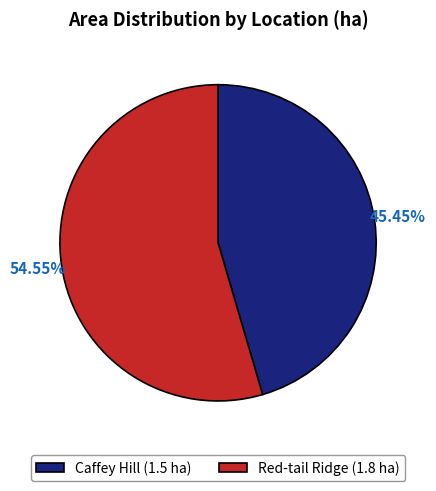

To the nearest percent, what is the difference between the largest and smallest slice percentages?

9%